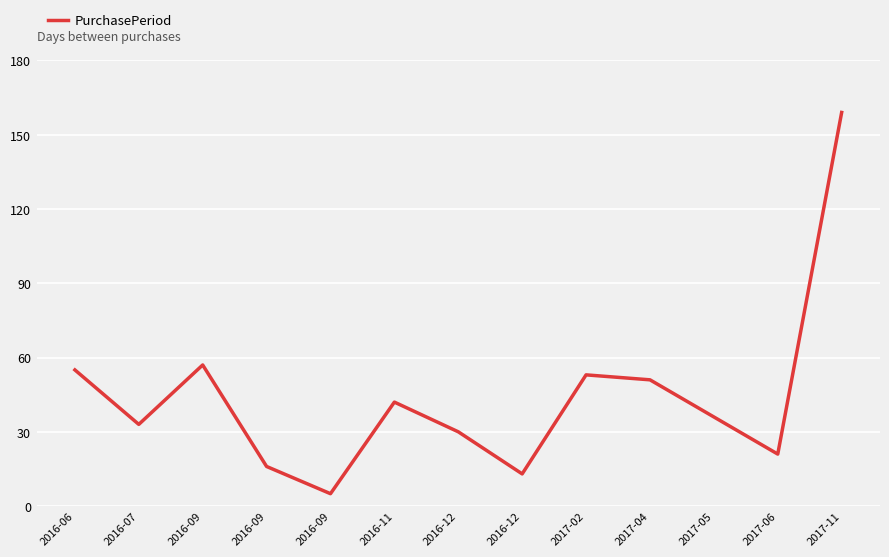

Reading left to right, extract all data points from this chart.

2016-06=55	2016-07=33	2016-09=57	2016-09=16	2016-09=5	2016-11=42	2016-12=30	2016-12=13	2017-02=53	2017-04=51	2017-05=36	2017-06=21	2017-11=159